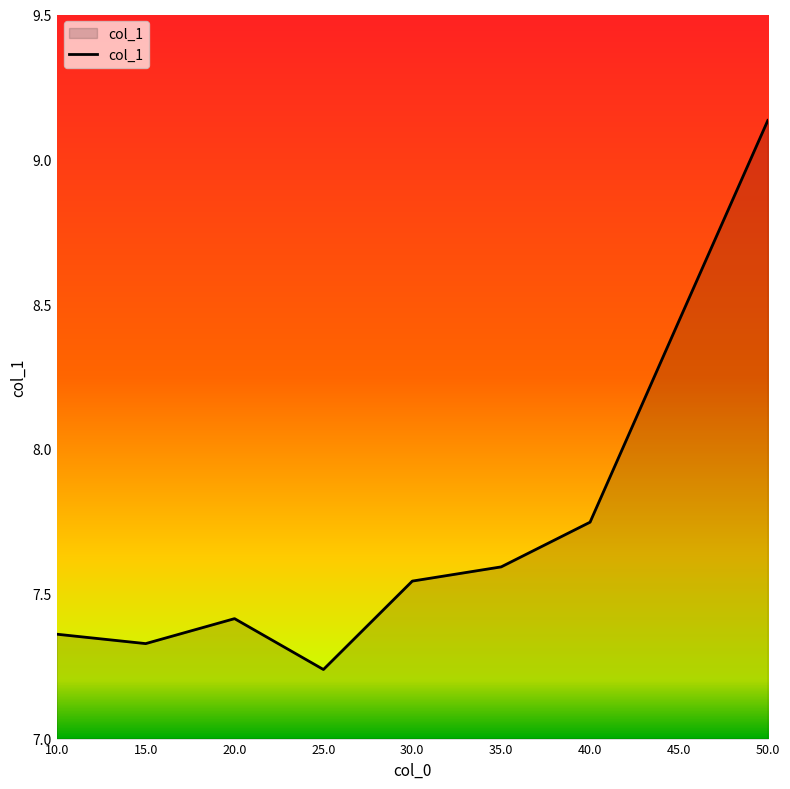

Rank the categories by value from highest to lowest.

50.0, 45.0, 40.0, 35.0, 30.0, 20.0, 10.0, 15.0, 25.0